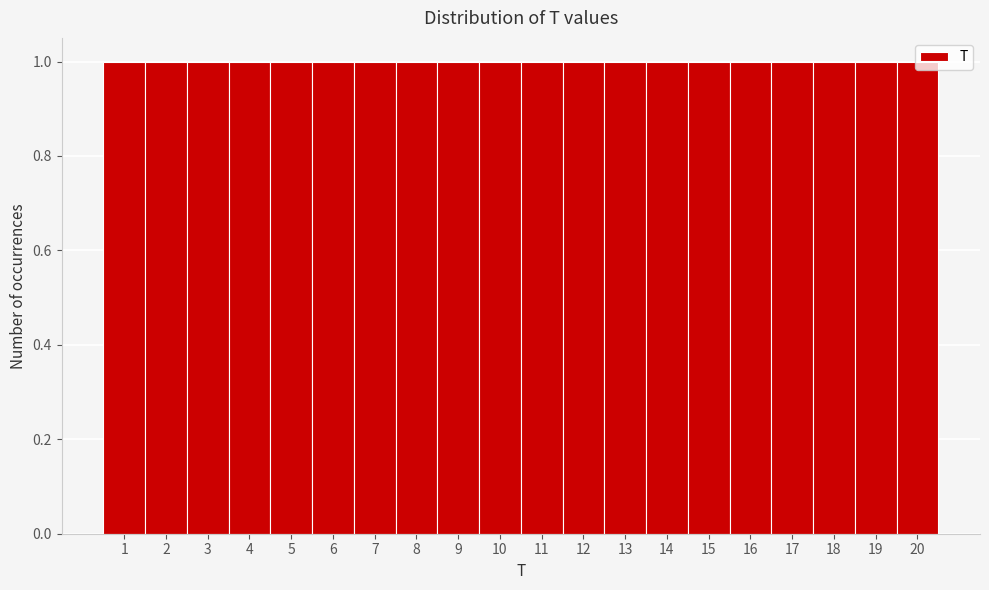

Reading left to right, transcribe this chart: for each bar, give the range it covers on the x-axis and its height. The values are not printed on the chart, so give them approximately, as read against the axis.

0.5 to 1.5: 1
1.5 to 2.5: 1
2.5 to 3.5: 1
3.5 to 4.5: 1
4.5 to 5.5: 1
5.5 to 6.5: 1
6.5 to 7.5: 1
7.5 to 8.5: 1
8.5 to 9.5: 1
9.5 to 10.5: 1
10.5 to 11.5: 1
11.5 to 12.5: 1
12.5 to 13.5: 1
13.5 to 14.5: 1
14.5 to 15.5: 1
15.5 to 16.5: 1
16.5 to 17.5: 1
17.5 to 18.5: 1
18.5 to 19.5: 1
19.5 to 20.5: 1